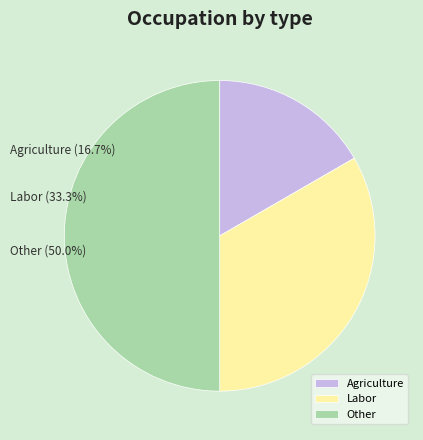

What is the change in value from Agriculture to Other?

+2